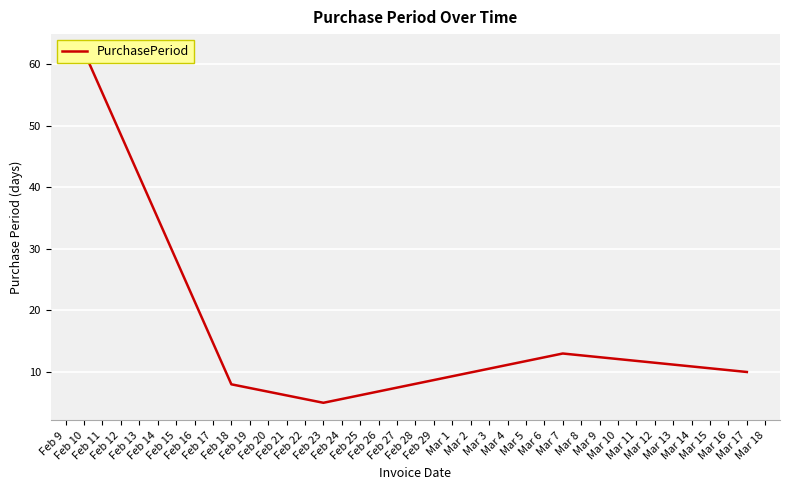

Between Feb 9 and Feb 11, which is larger?

Feb 9